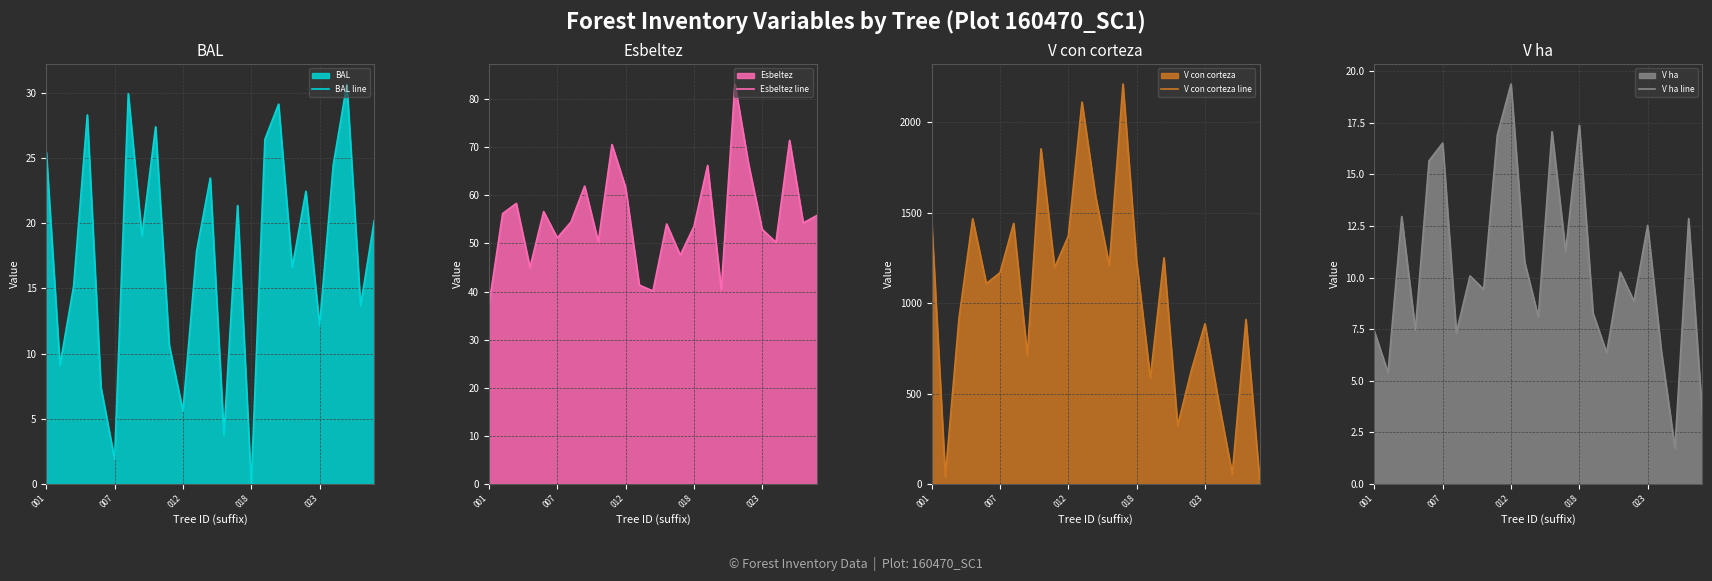

What is the difference between the maximum and minimum values in the V ha line series?

17.6